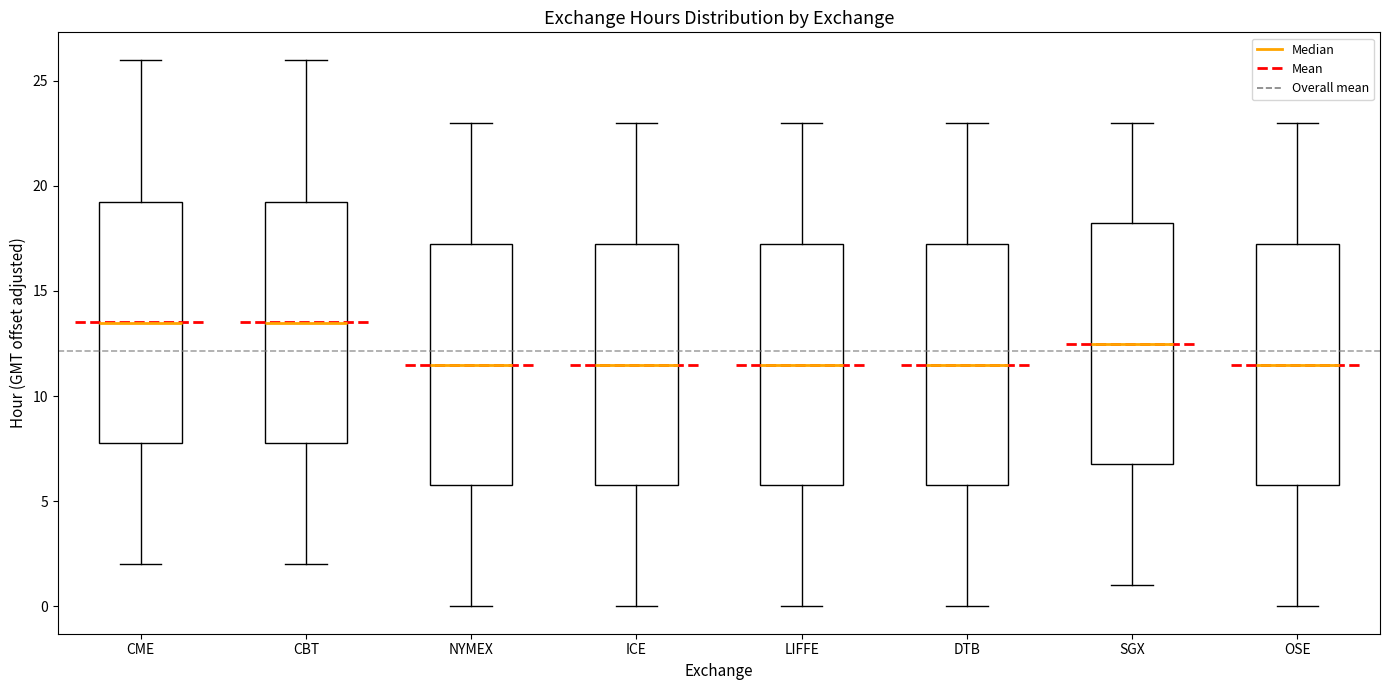

Where does the median line of the box for DTB sit on the y-axis? The values are not printed on the chart, so give them approximately, as read against the axis.

11.5